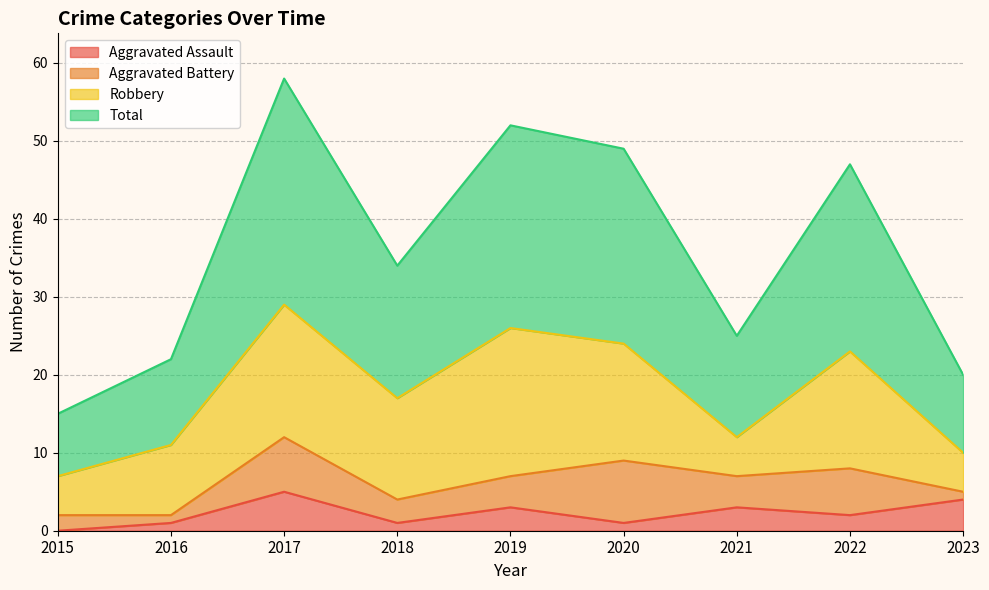

Where is the first local maximum for Aggravated Assault?

2017